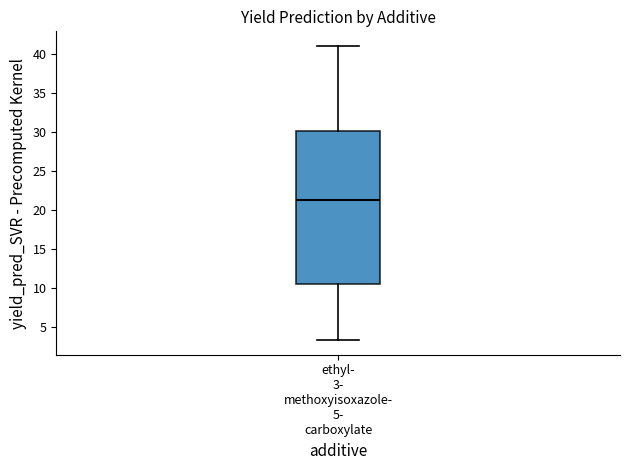

Where does the median line of the box for ethyl- 3- methoxyisoxazole- 5- carboxylate sit on the y-axis? The values are not printed on the chart, so give them approximately, as read against the axis.

21.5